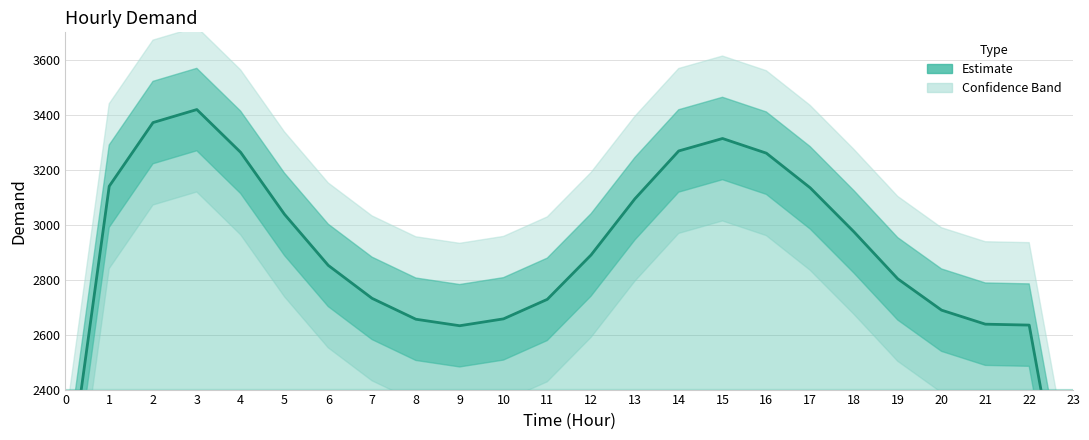

Count the number of values greater than 2890.

11